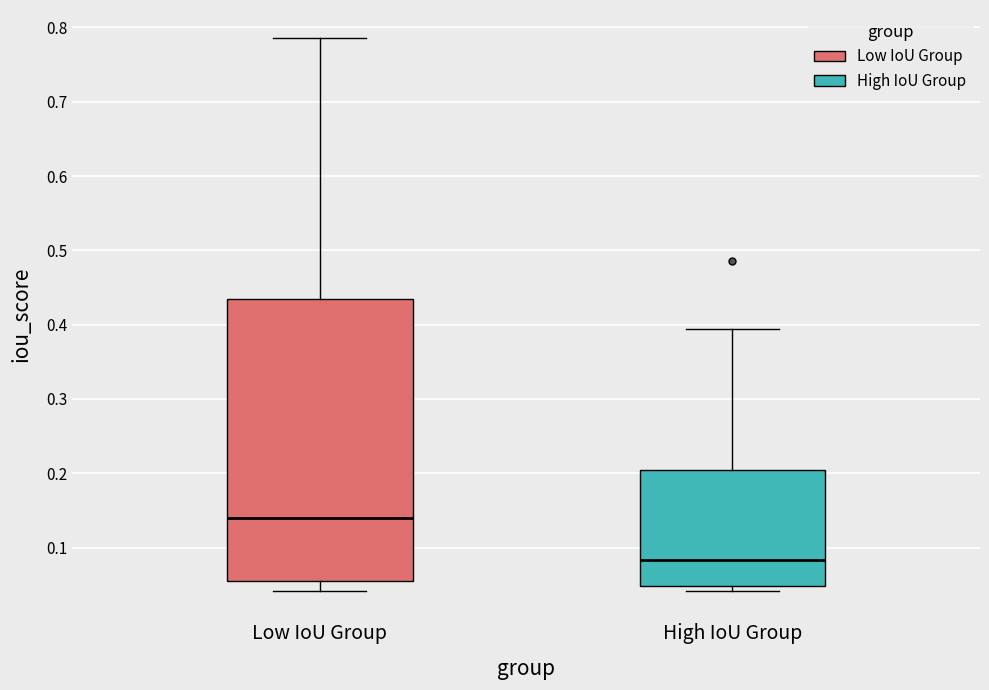

Reading left to right, transcribe this box plot: for each box, give where its median line is, the range the box spans, and where its two whiskers end, as read against the y-axis. The values are not printed on the chart, so give them approximately, as read against the axis.

Low IoU Group: median 0.14, box 0.05 to 0.43, whiskers 0.04 to 0.79
High IoU Group: median 0.08, box 0.05 to 0.20, whiskers 0.04 to 0.39